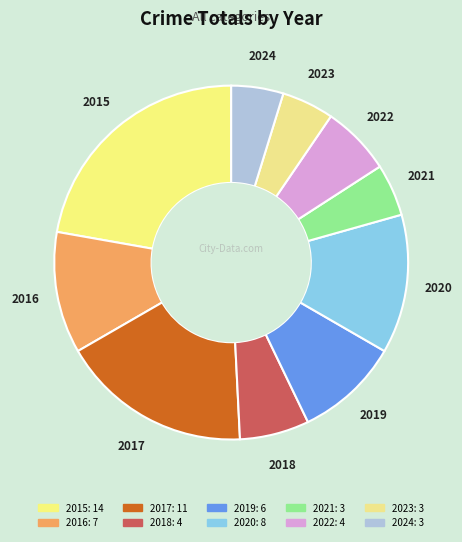

Which slice is the largest?

2015